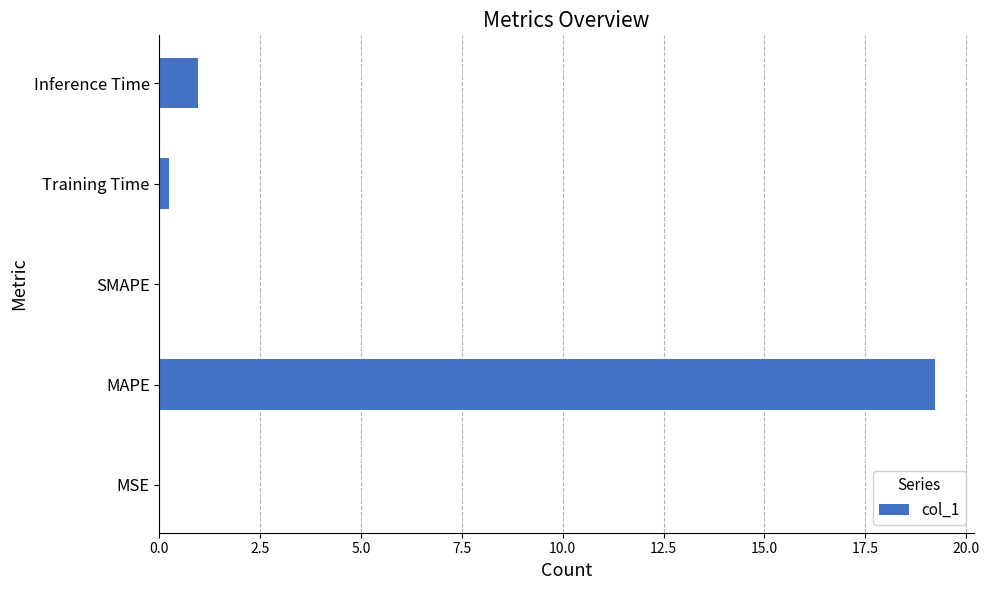

True or false: the data shows 8.5 at MAPE.

False